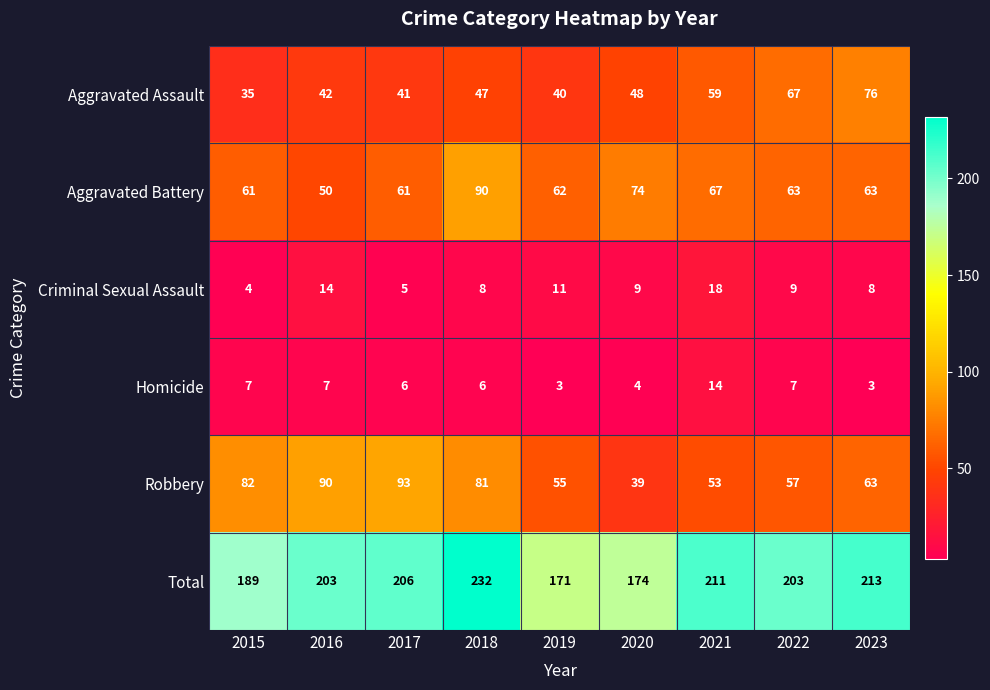

The Homicide series shows 3 at 2019. True or false?

True